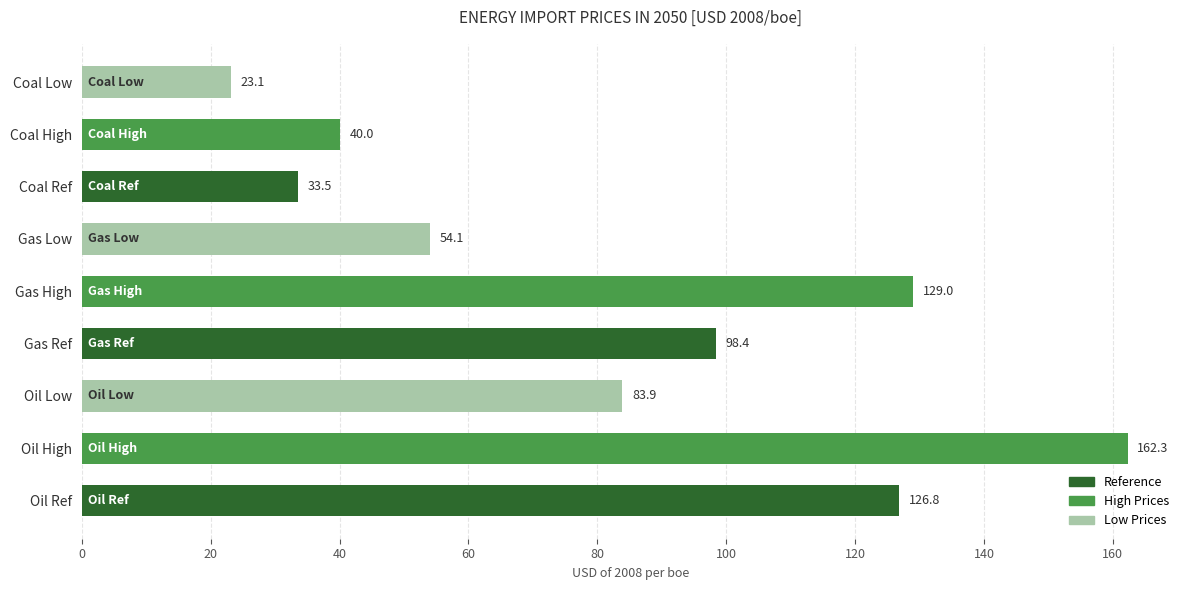

Is it true that the value at Coal Ref is 33.5?

True